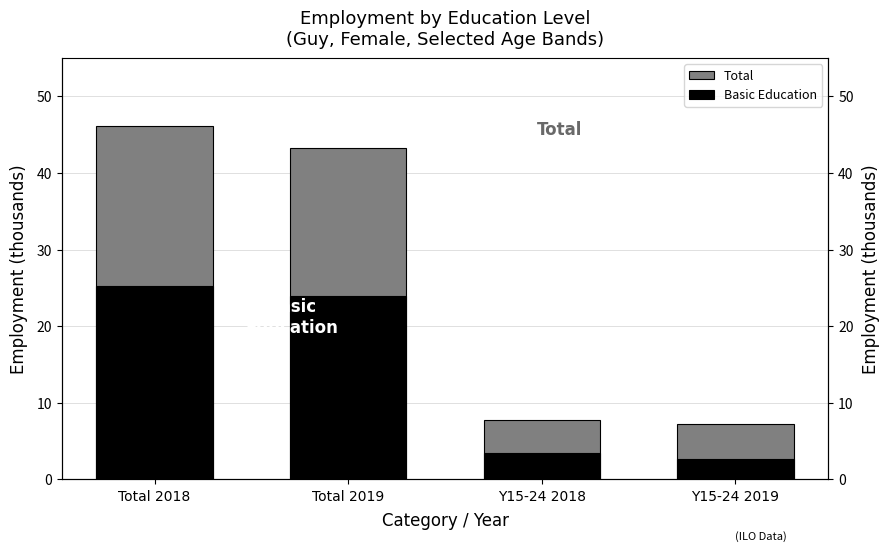

Does the chart contain stacked bars?

No